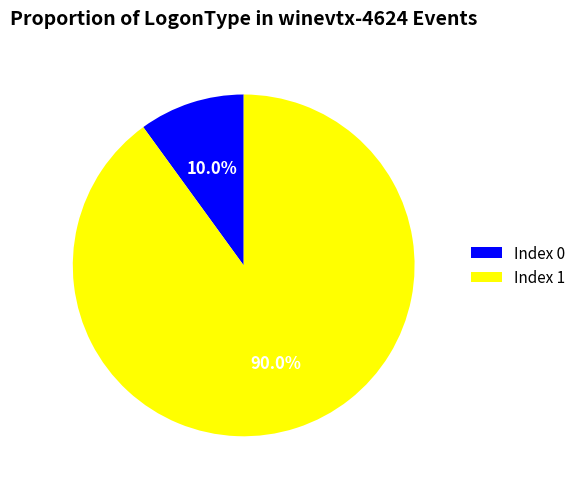

How much of the chart is everything except Index 0?

90.0%